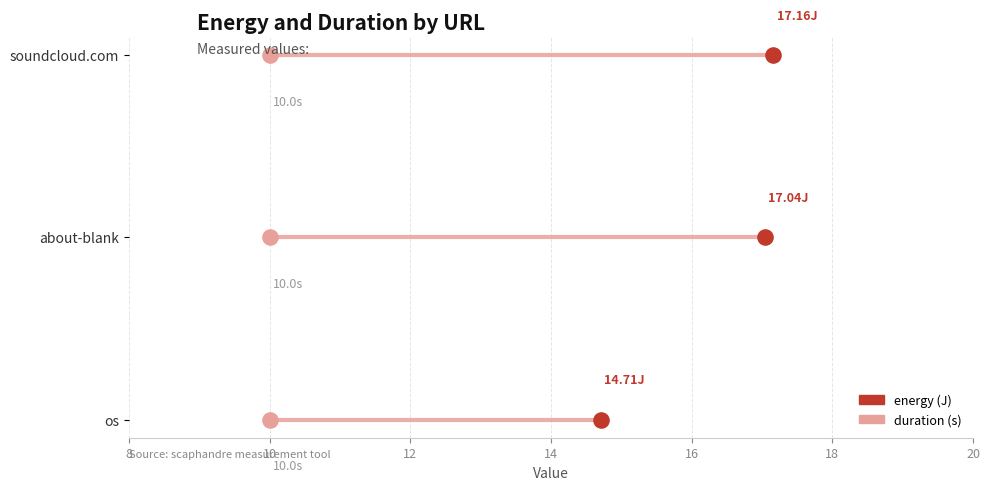

Which series reaches the minimum Y coordinate?

duration